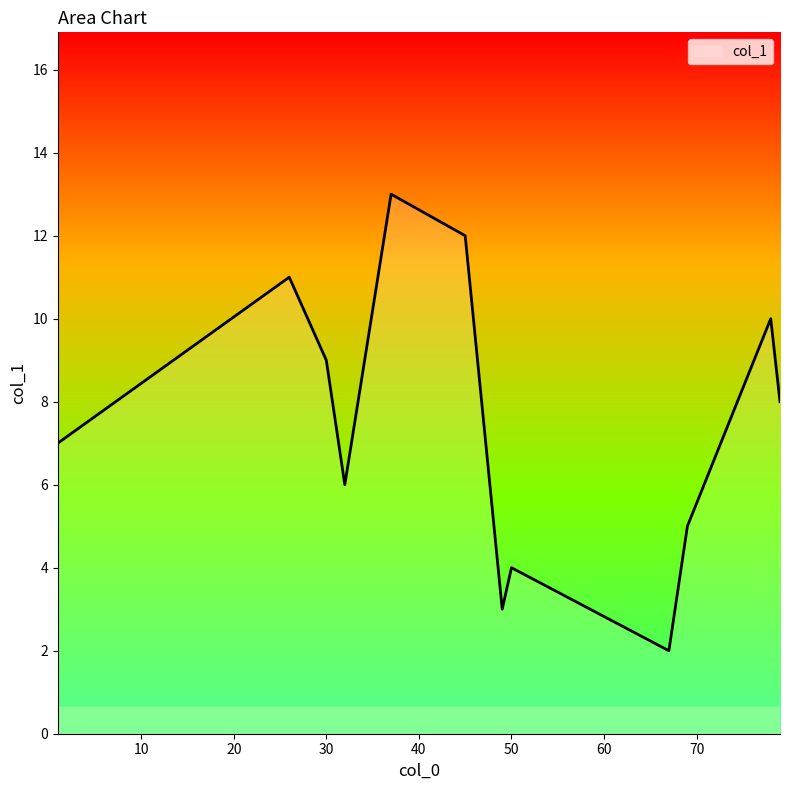

What is the greatest value displayed?

13.0